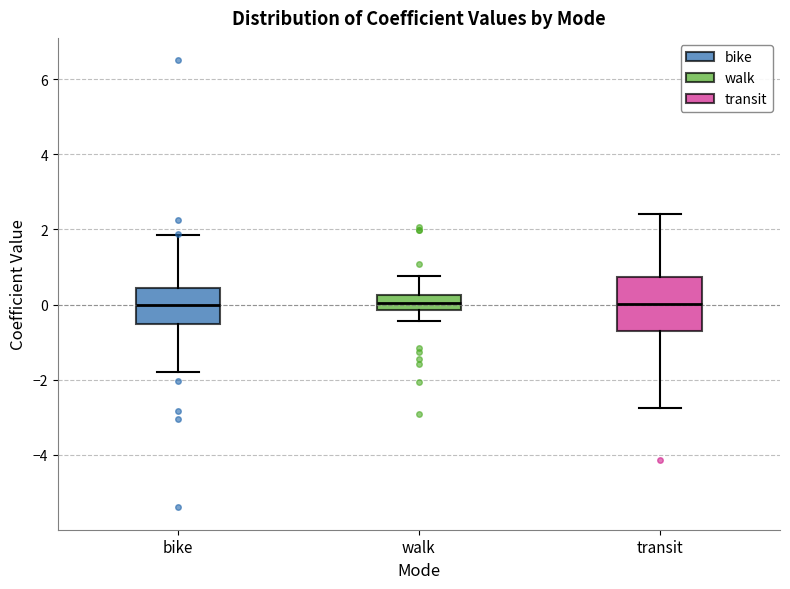

Reading left to right, transcribe this box plot: for each box, give where its median line is, the range the box spans, and where its two whiskers end, as read against the y-axis. The values are not printed on the chart, so give them approximately, as read against the axis.

bike: median 0.0, box -0.6 to 0.4, whiskers -1.8 to 1.8
walk: median 0.0, box -0.2 to 0.2, whiskers -0.4 to 0.8
transit: median 0.0, box -0.8 to 0.8, whiskers -2.8 to 2.4